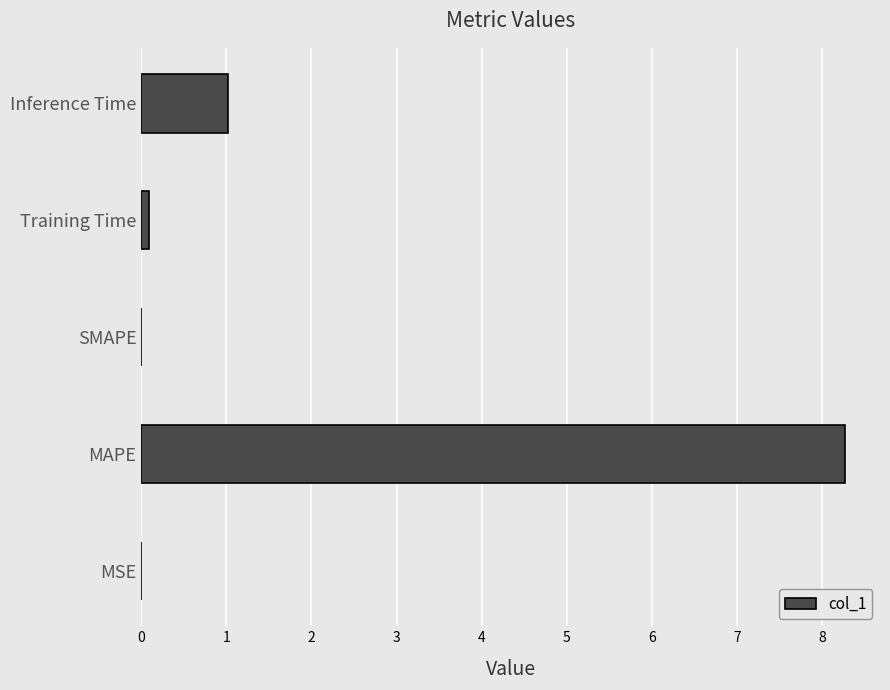

The chart shows a value of 0.0 at MSE. True or false?

True